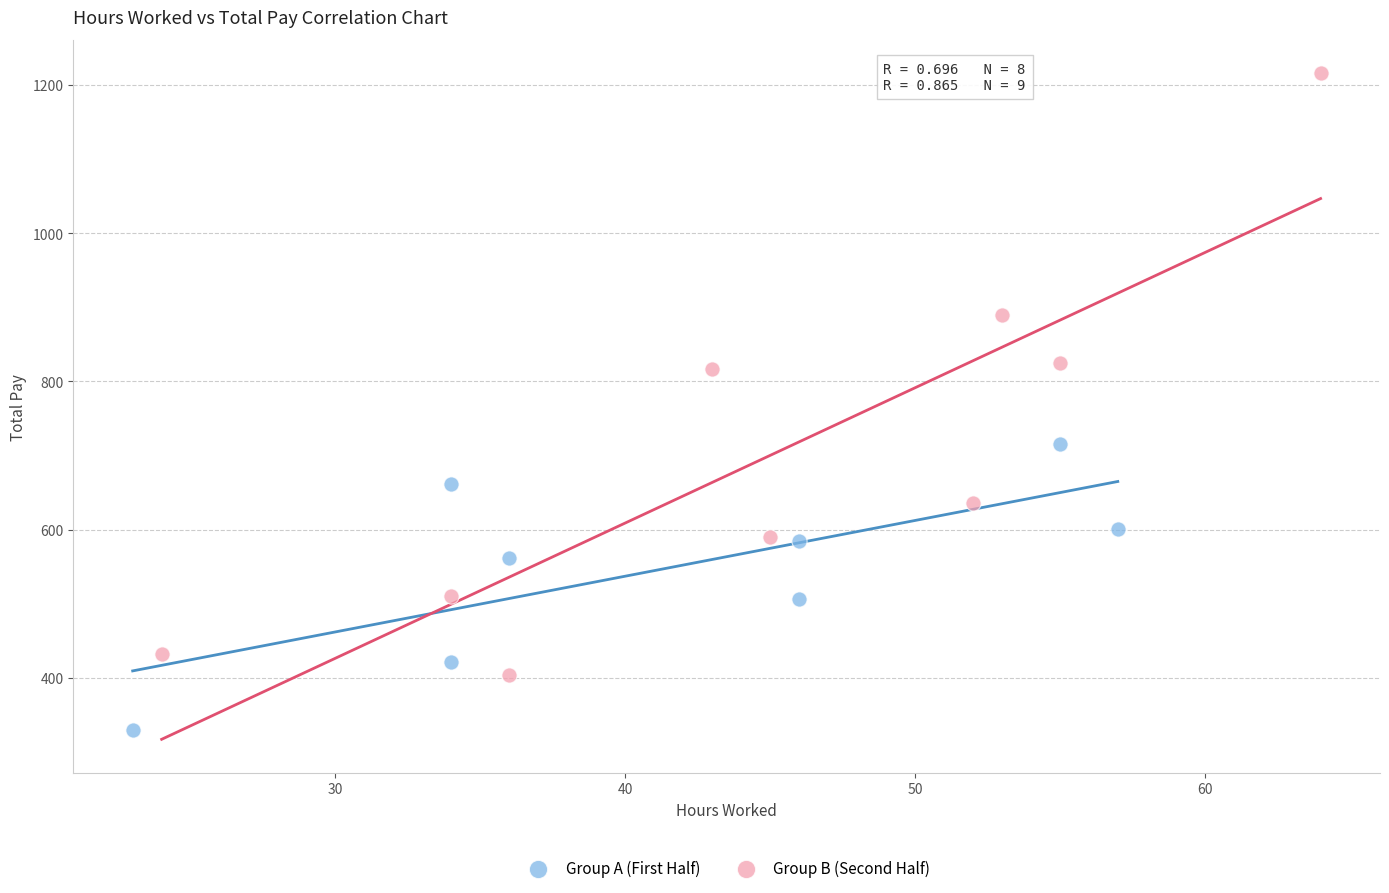

Which series reaches the maximum Y coordinate?

Group B (Second Half)